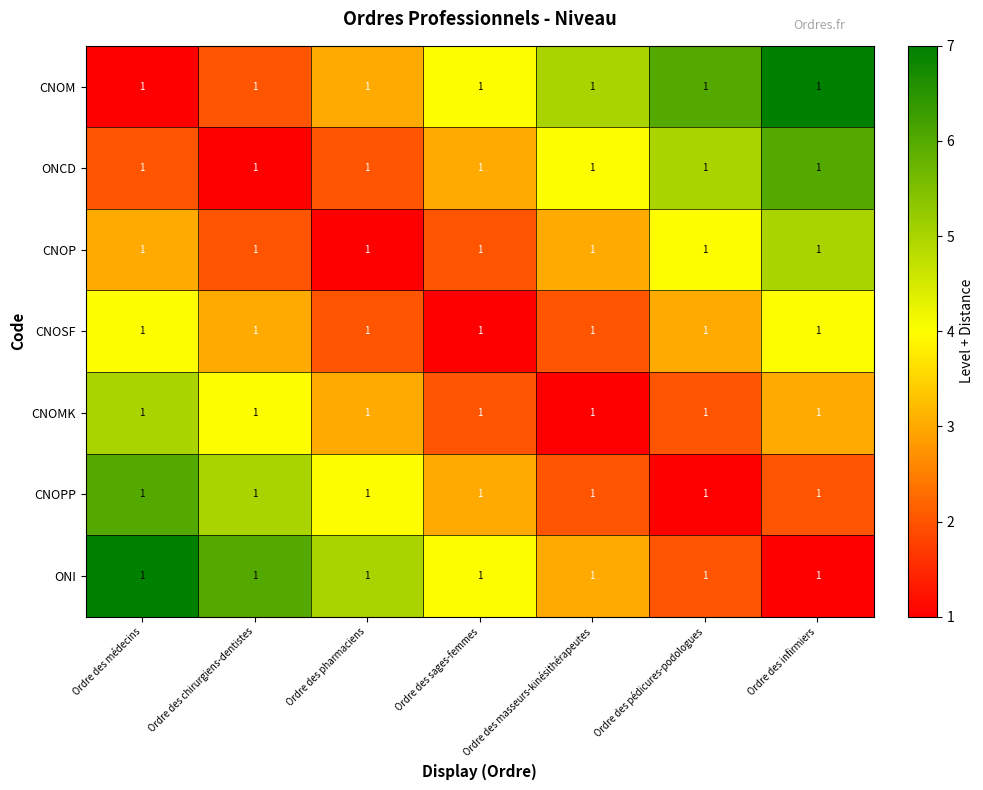

The value of CNOMK at Ordre des infirmiers is 2. True or false?

False